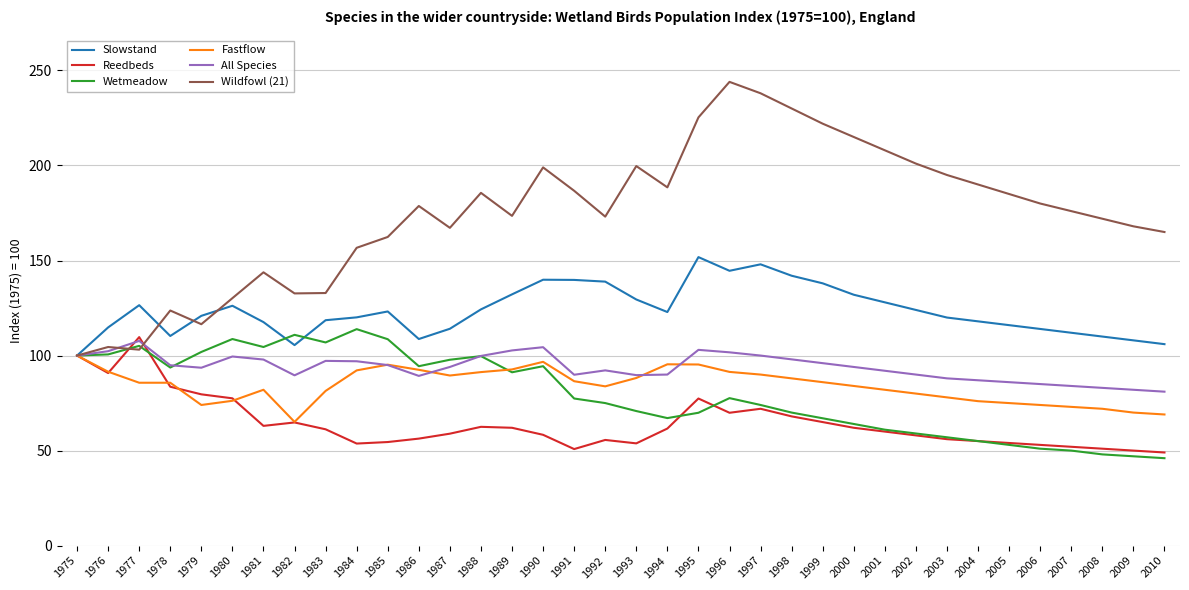

Is the value of Fastflow at 2004 greater than the value of Reedbeds at 1975?

No